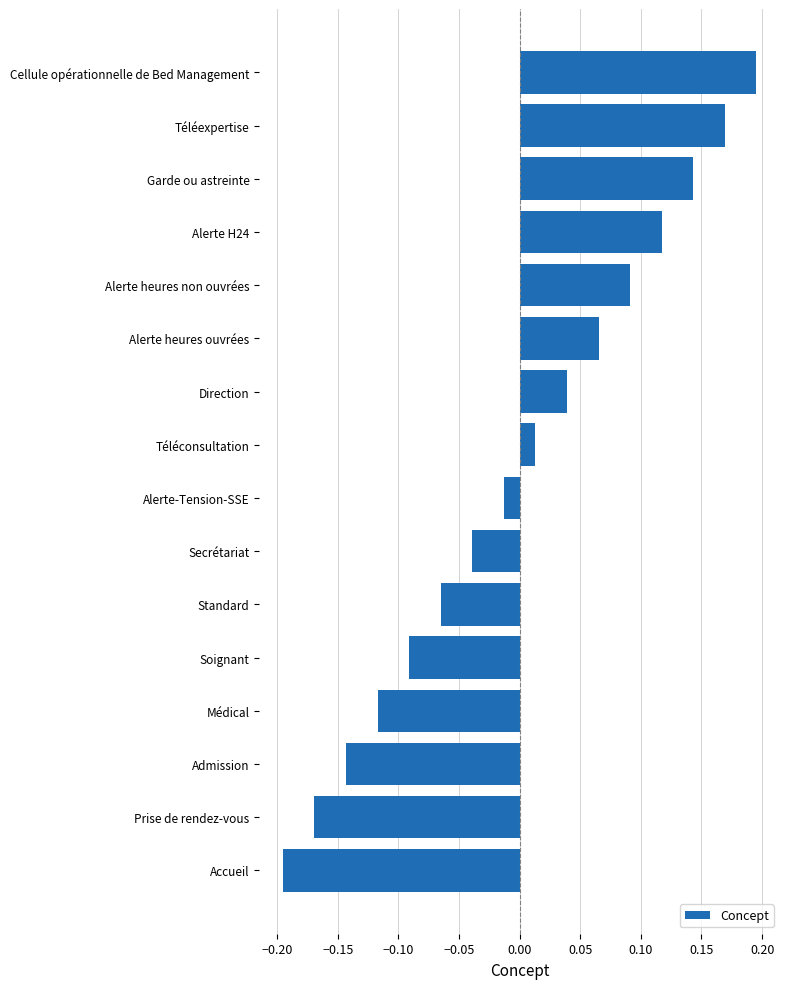

Which has a higher value, Alerte heures ouvrées or Téléexpertise?

Téléexpertise